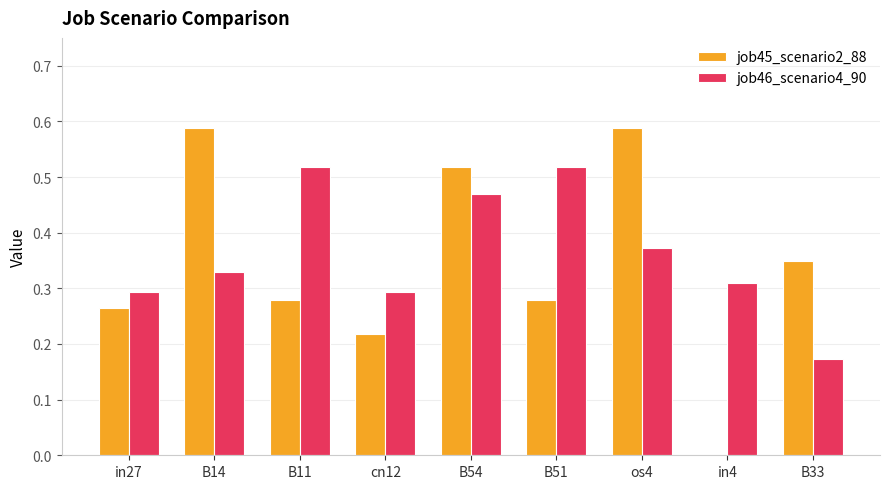

Is the value of job45_scenario2_88 at os4 greater than the value of job46_scenario4_90 at cn12?

Yes